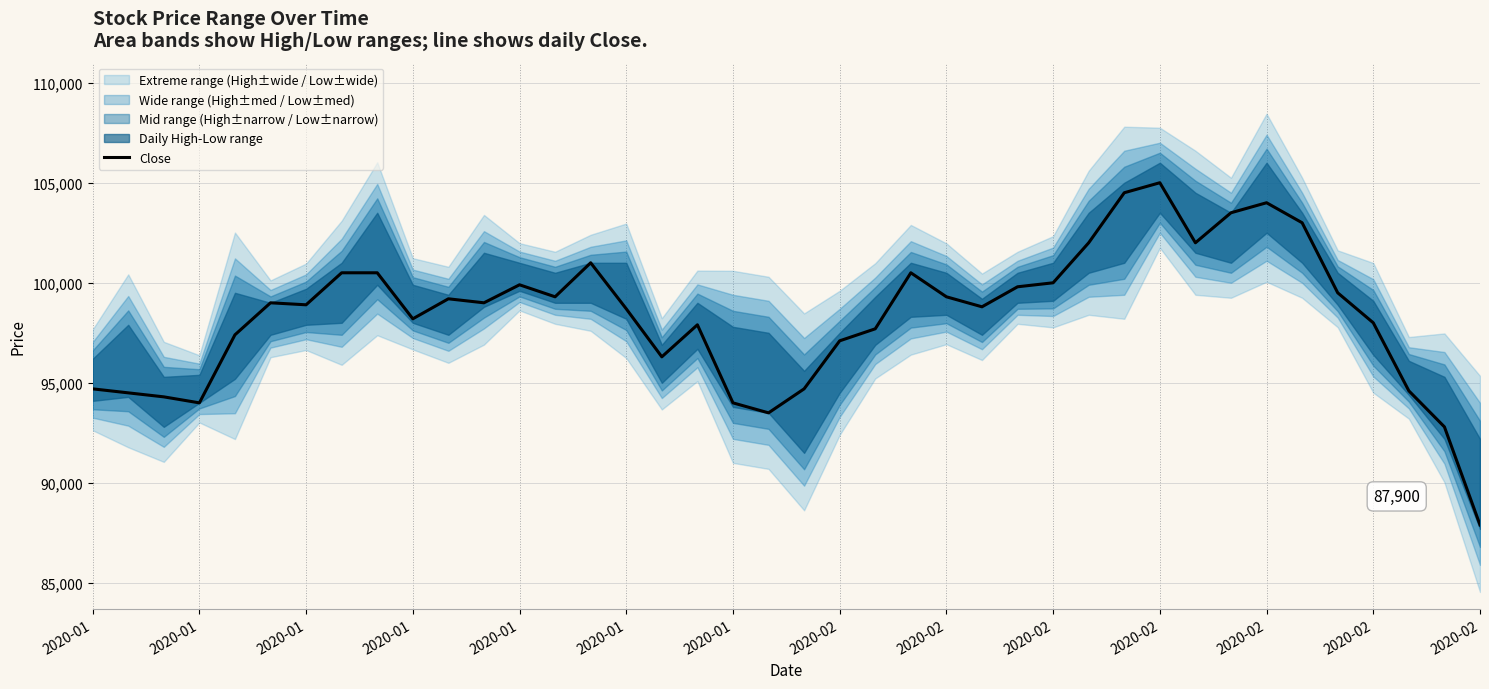

How many lines are shown in the chart?

1